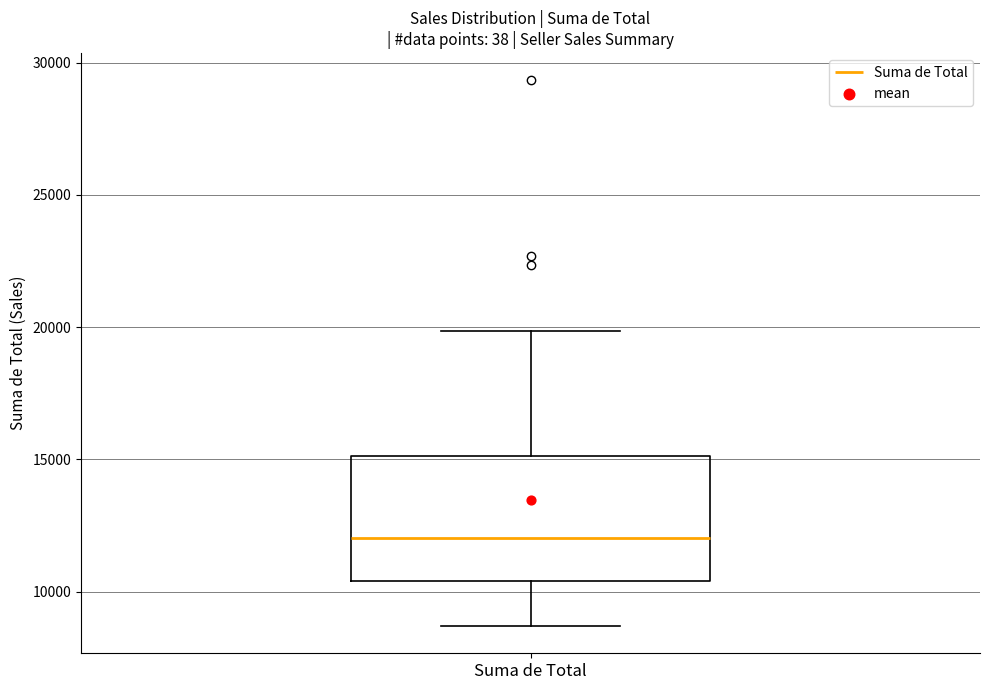

Transcribe this box plot: give where the median line is, the range the box spans, and where the two whiskers end, as read against the y-axis. The values are not printed on the chart, so give them approximately, as read against the axis.

median 12000, box 10500 to 15000, whiskers 8500 to 20000